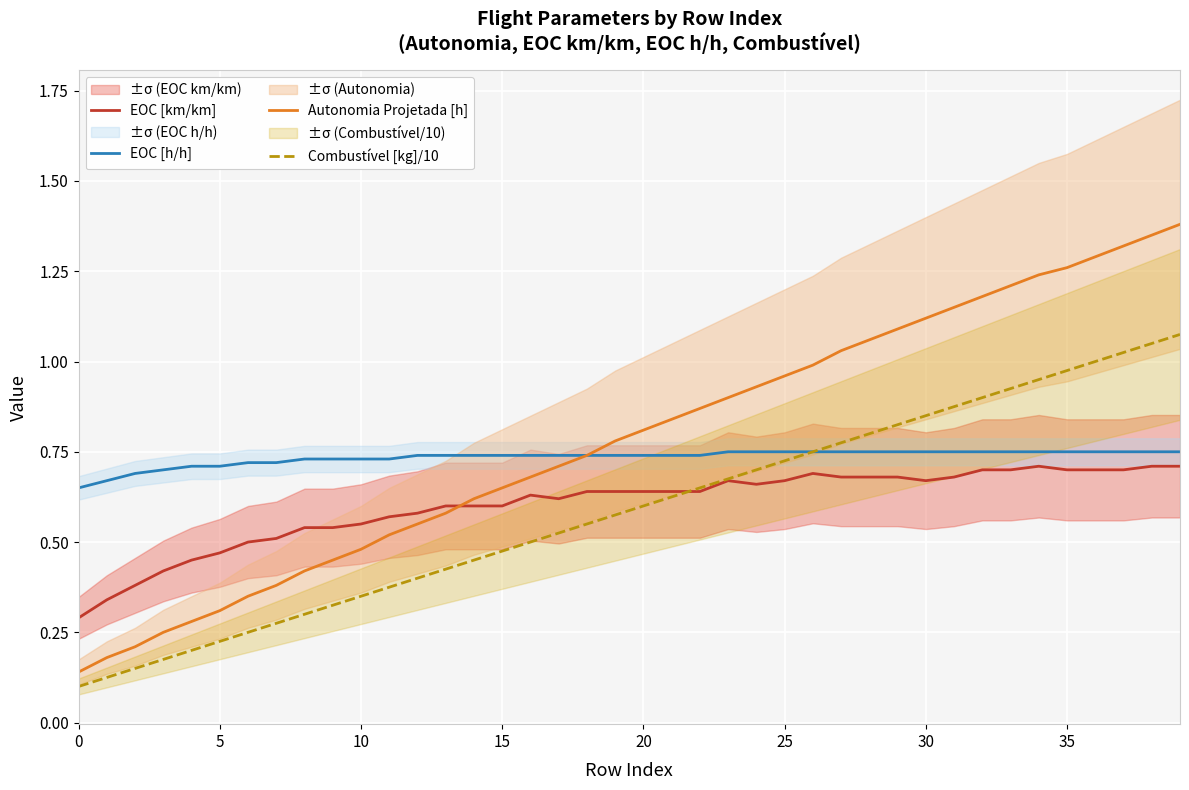

What is the label of the 19th point from the right?

21